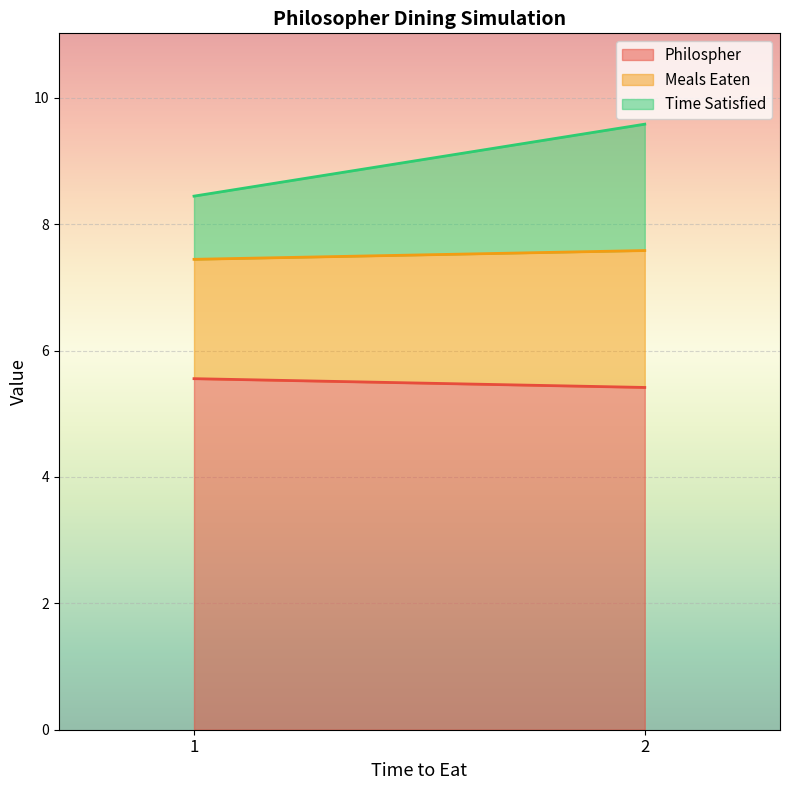

What is the maximum value shown in the chart?

10